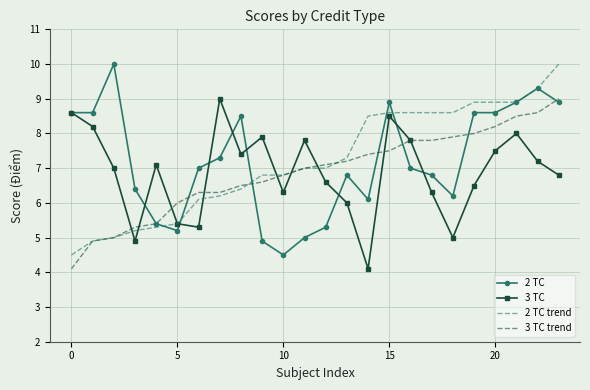

What is the maximum value for 3 TC trend?

9.0